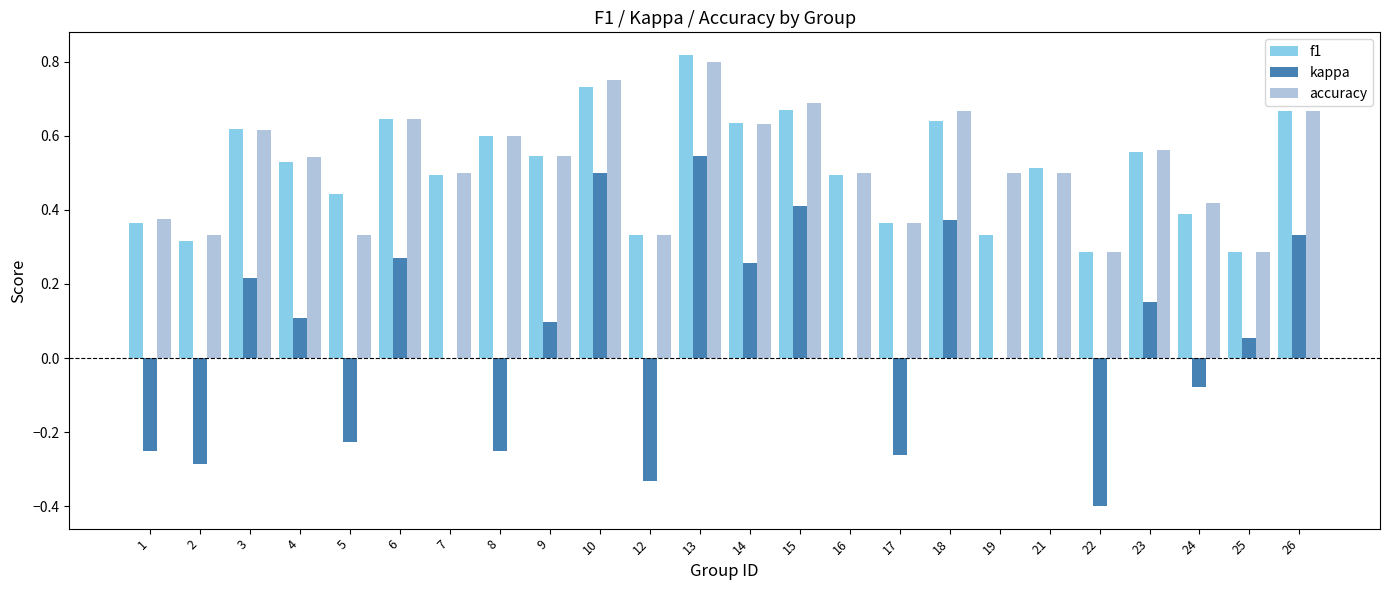

At which category is the sum across all series the highest?

13